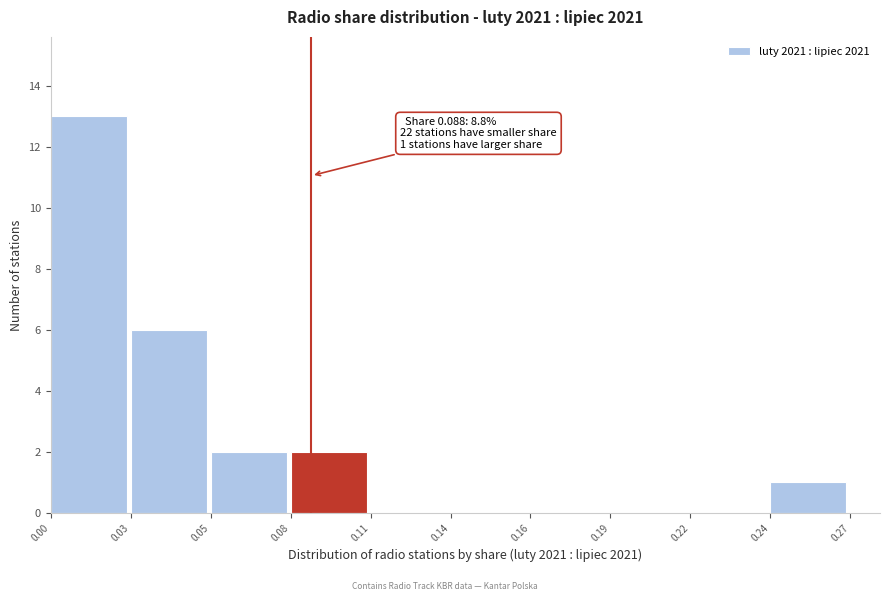

Reading left to right, list all the values displayed in this chart.

0.00=13	0.03=6	0.05=2	0.08=2	0.11=0	0.14=0	0.16=0	0.19=0	0.22=0	0.24=1